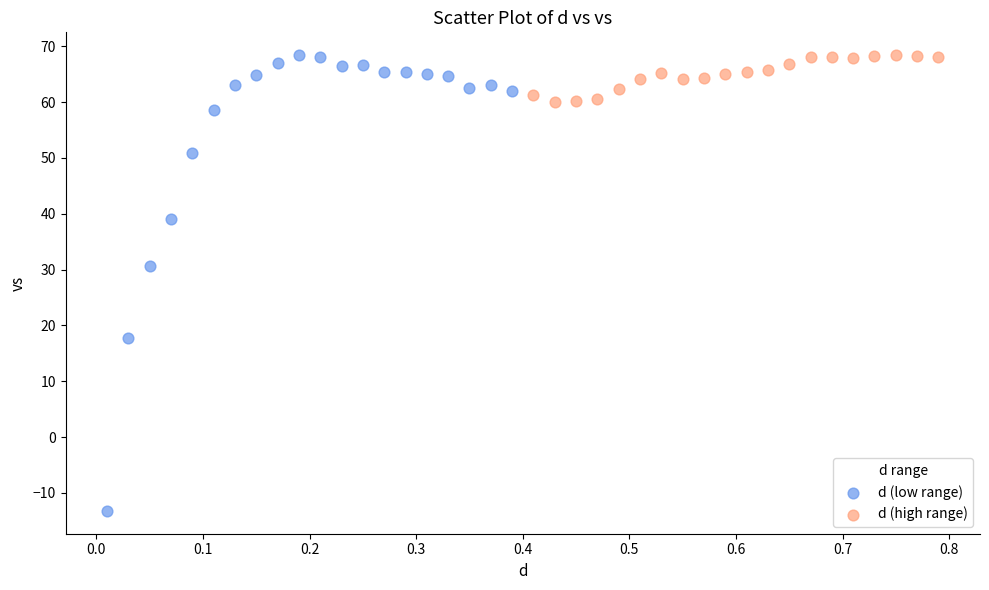

Which series has the largest Y range (max minus min)?

d (low range)